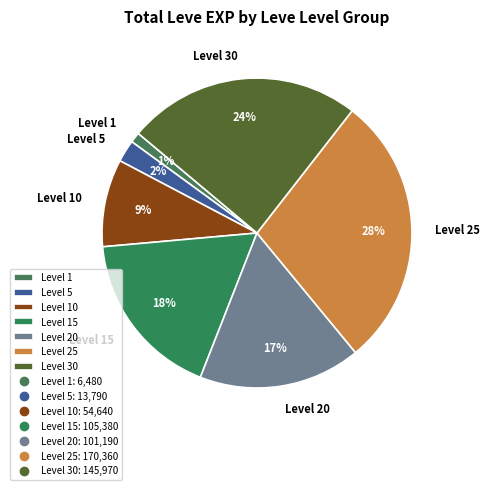

To the nearest percent, what is the difference between the largest and smallest slice percentages?

27%